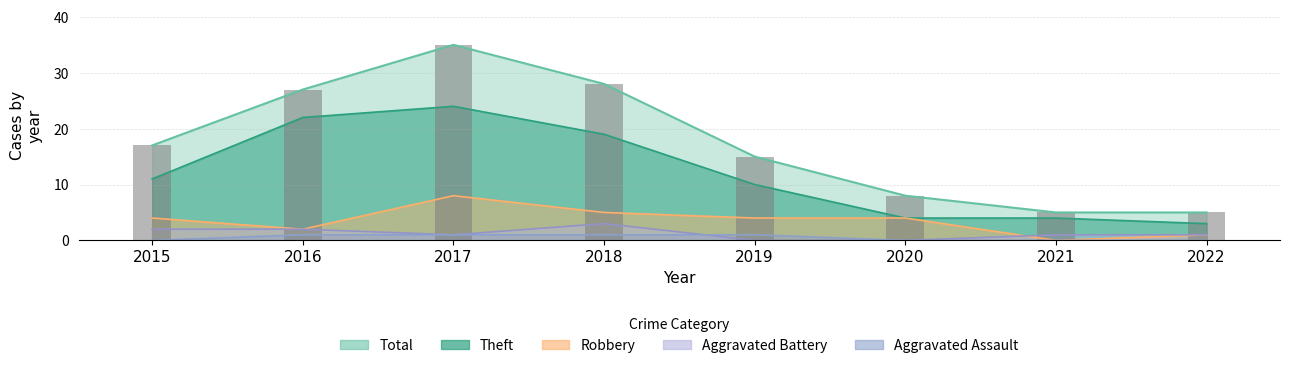

What value does the Robbery series have at 2022?

1